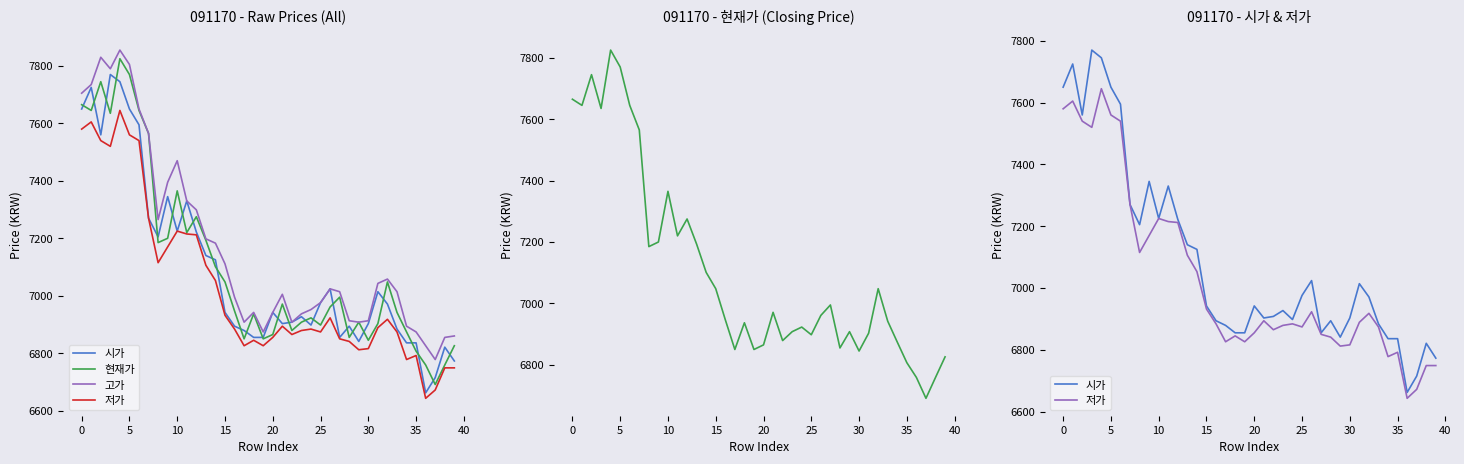

How many lines are shown in the chart?

4